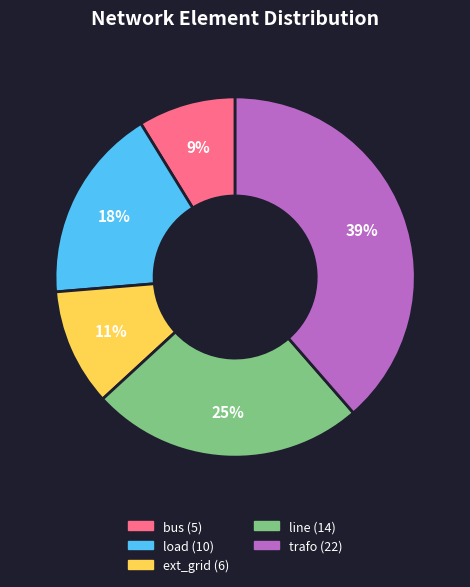

Combined, do ext_grid and bus account for over 50%?

No